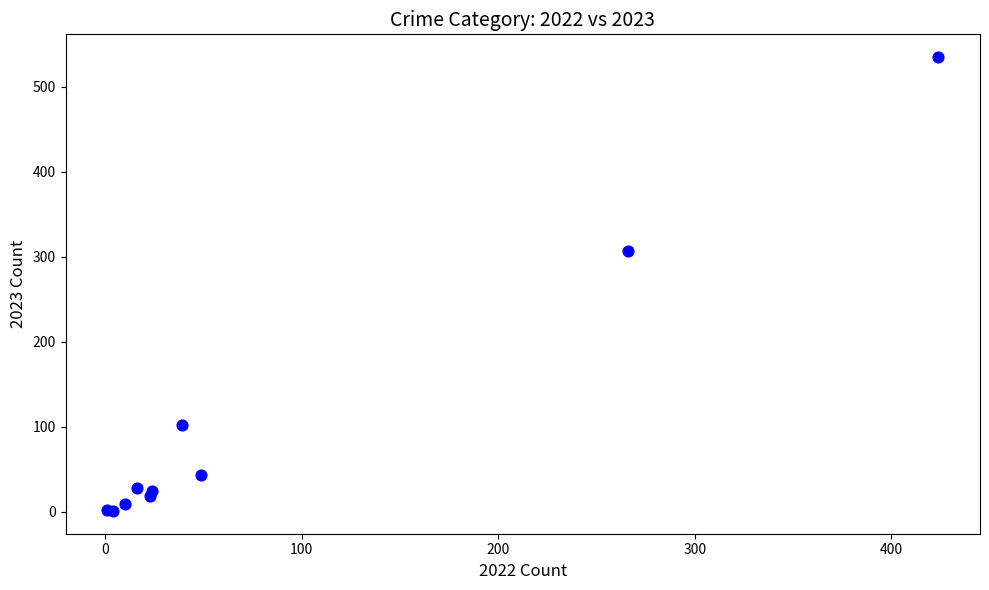

What Y value in the scatter plot is closest to 268?

307